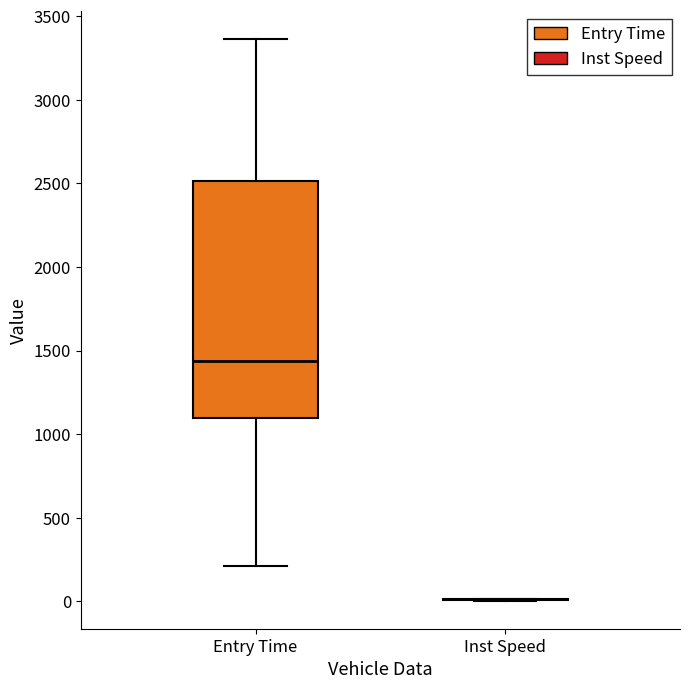

Reading left to right, transcribe this box plot: for each box, give where its median line is, the range the box spans, and where its two whiskers end, as read against the y-axis. The values are not printed on the chart, so give them approximately, as read against the axis.

Entry Time: median 1450, box 1100 to 2500, whiskers 200 to 3350
Inst Speed: box collapsed to a line at 0, whiskers 0 to 0